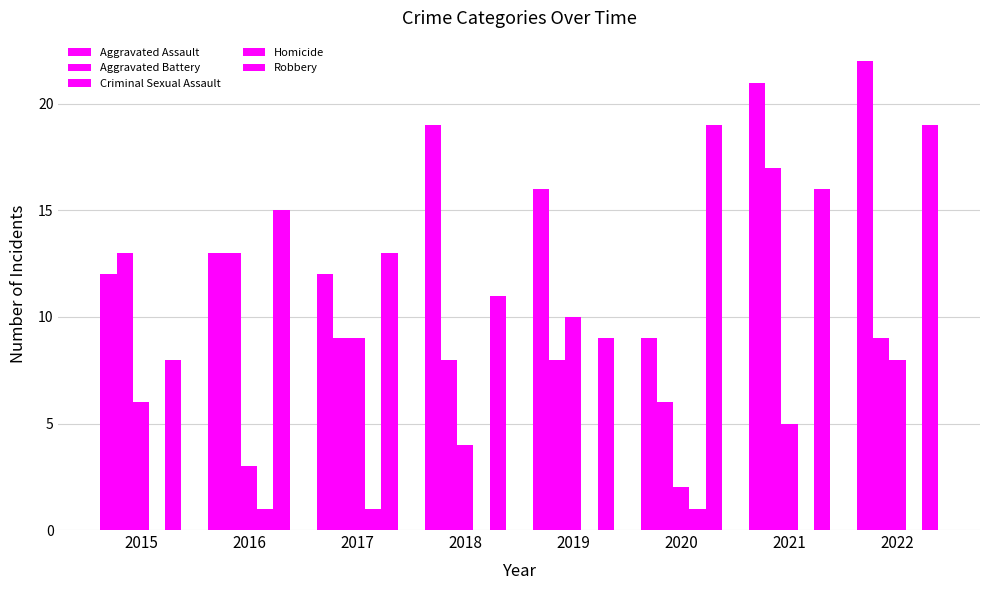

Does the chart contain stacked bars?

No